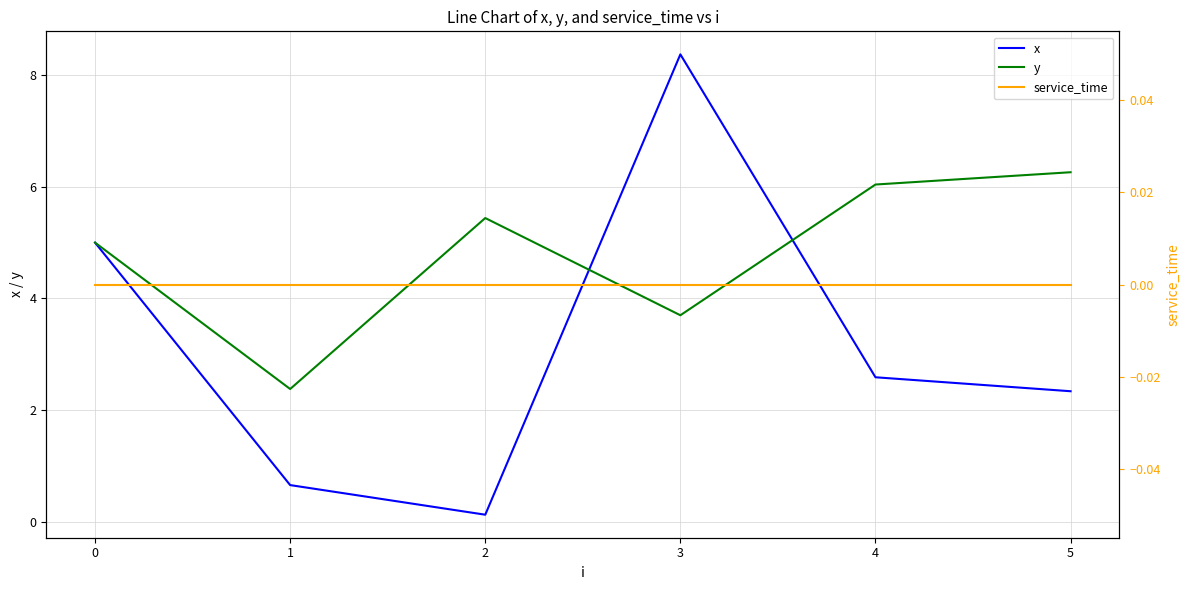

True or false: y has a value of 6.6 at 3.

False